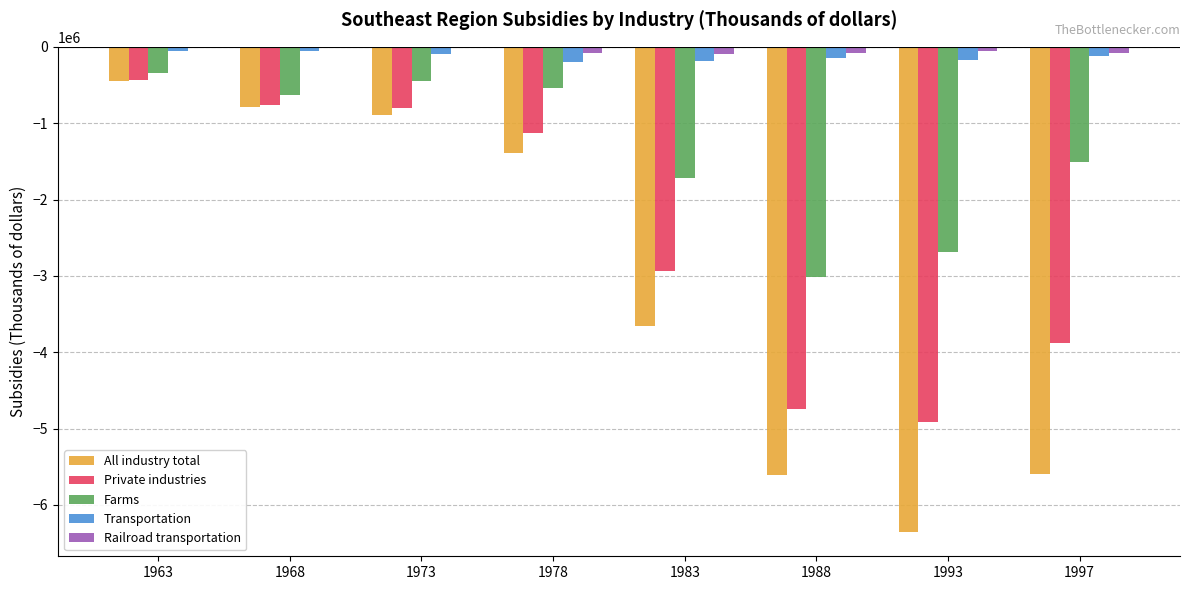

Which series changed the most between 1973 and 1997?

All industry total